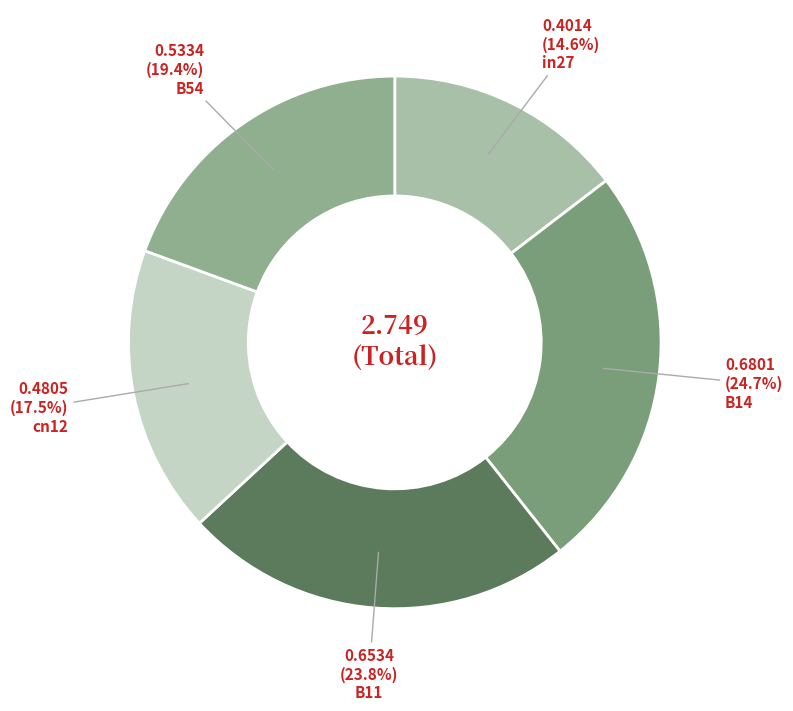

How many slices are in this pie chart?

5